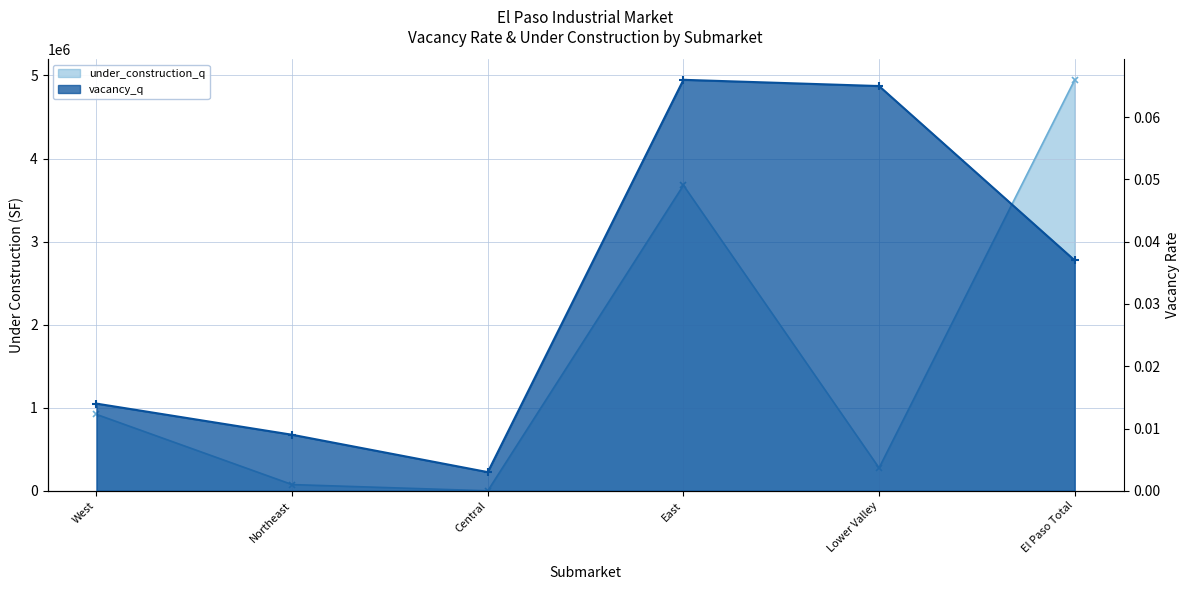

The under_construction_q series shows 154903.6 at Lower Valley. True or false?

False